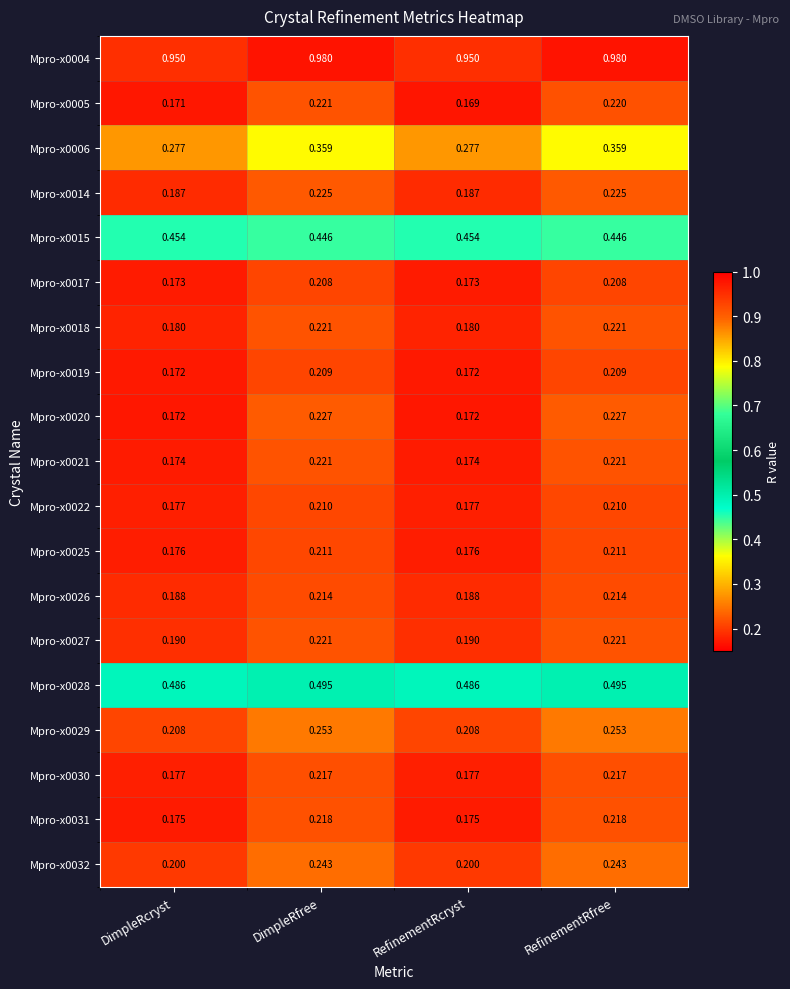

Which category has the lowest value across all series?

RefinementRcryst